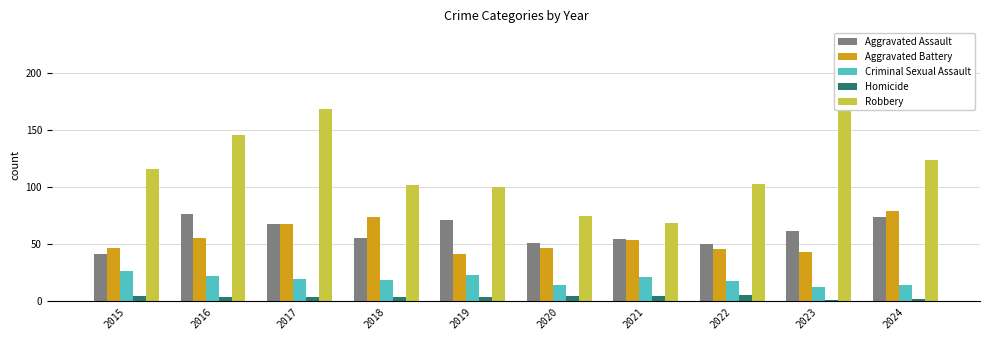

What is the sum of all Aggravated Assault values?

606